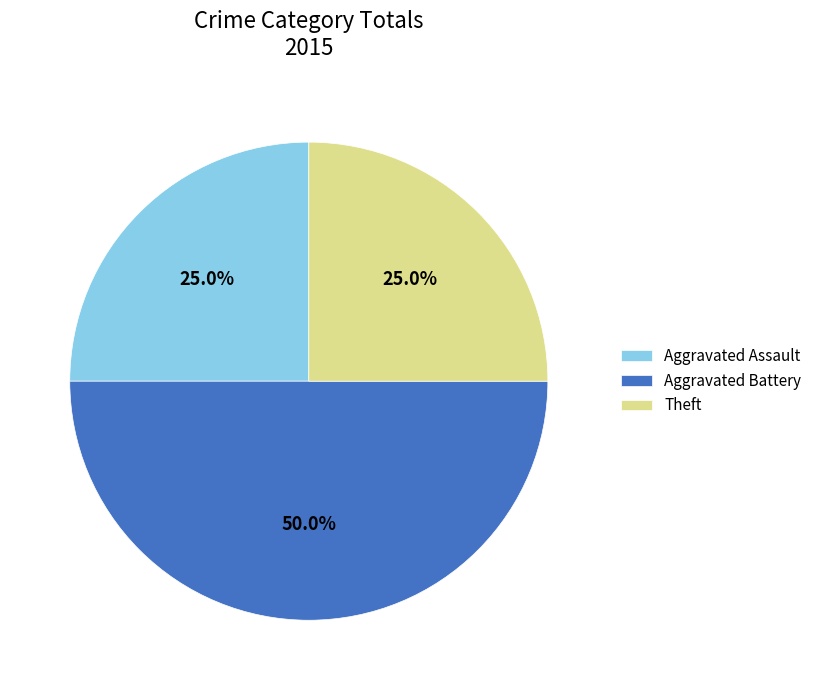

To the nearest percent, what is the difference between the largest and smallest slice percentages?

25%